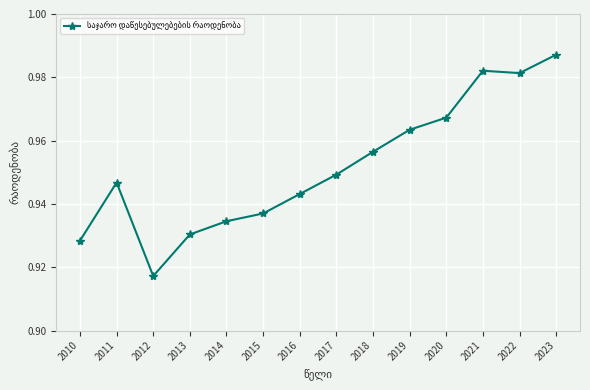

What is the sum of all values?

13.3